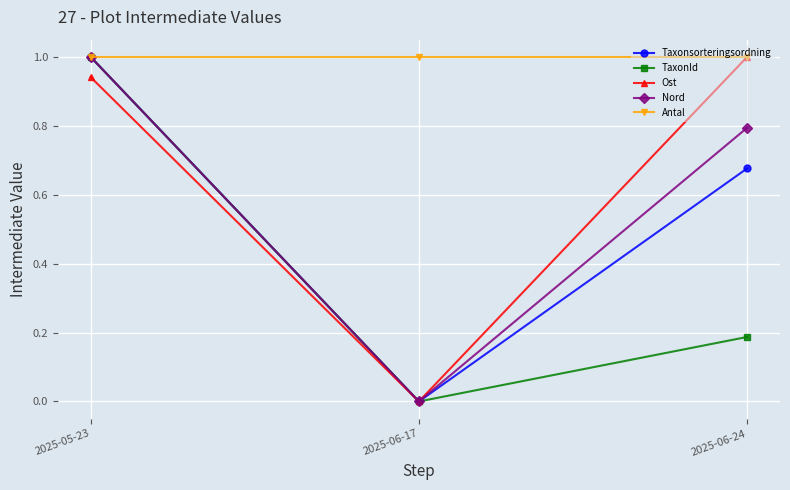

What is the sum of the Antal values at 2025-06-24 and 2025-05-23?

2.0